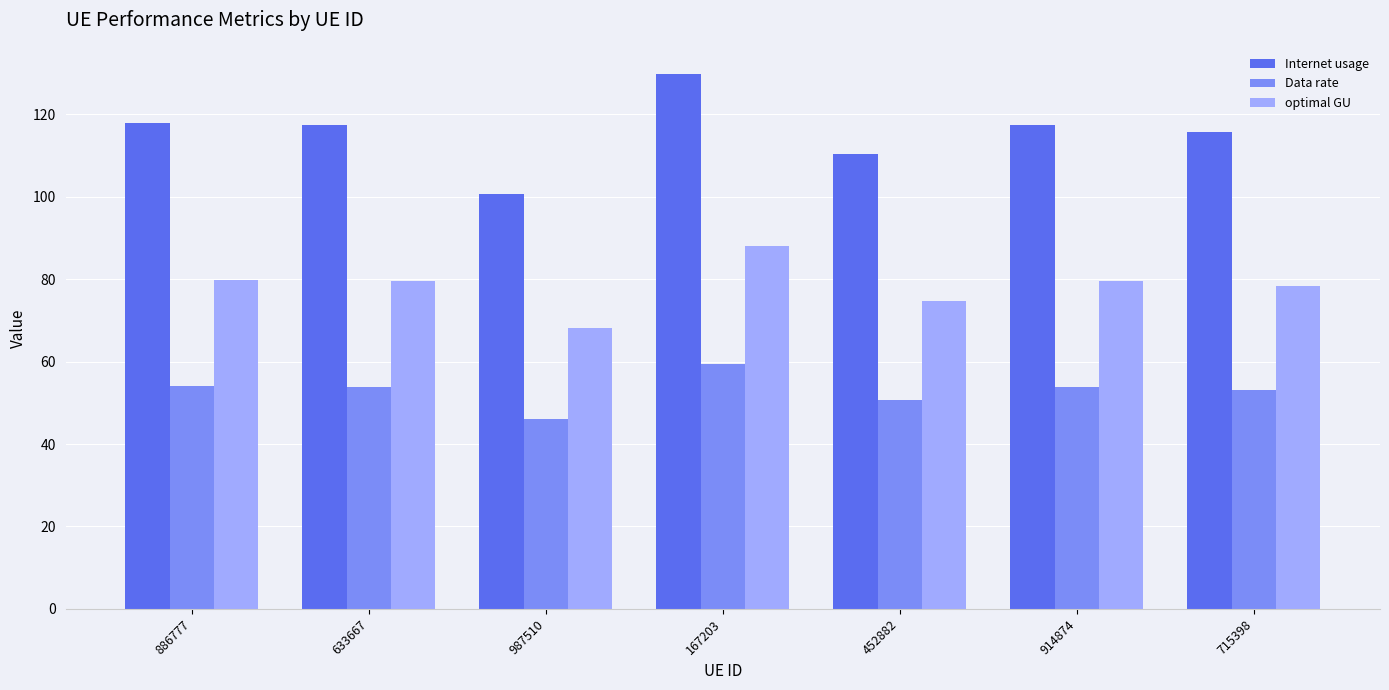

Is the value of Internet usage at 167203 greater than the value of Data rate at 167203?

Yes